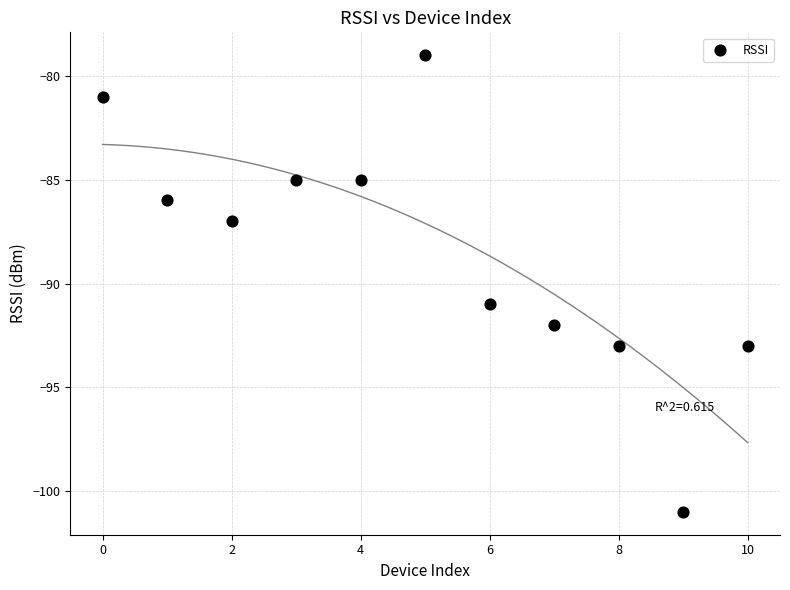

What Y value in the scatter plot is closest to -90?

-91